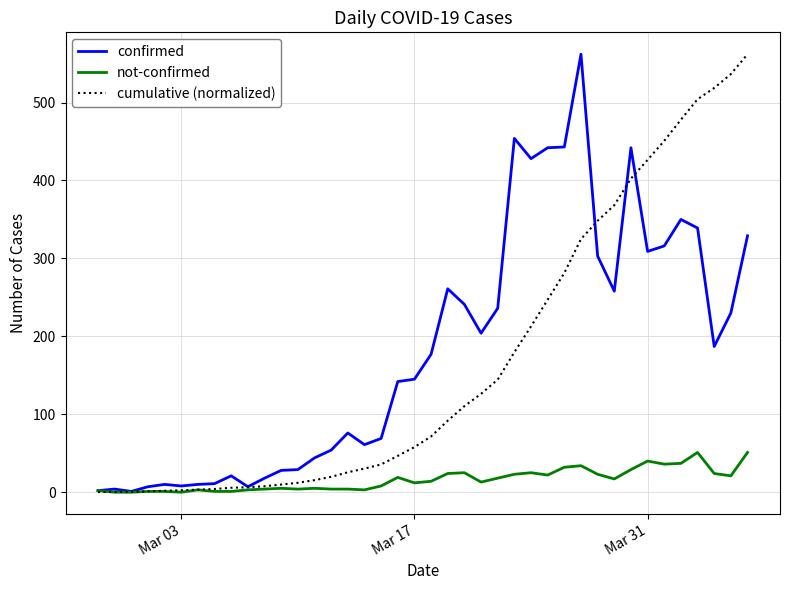

What are all the series names shown in the legend?

confirmed, not-confirmed, cumulative (normalized)